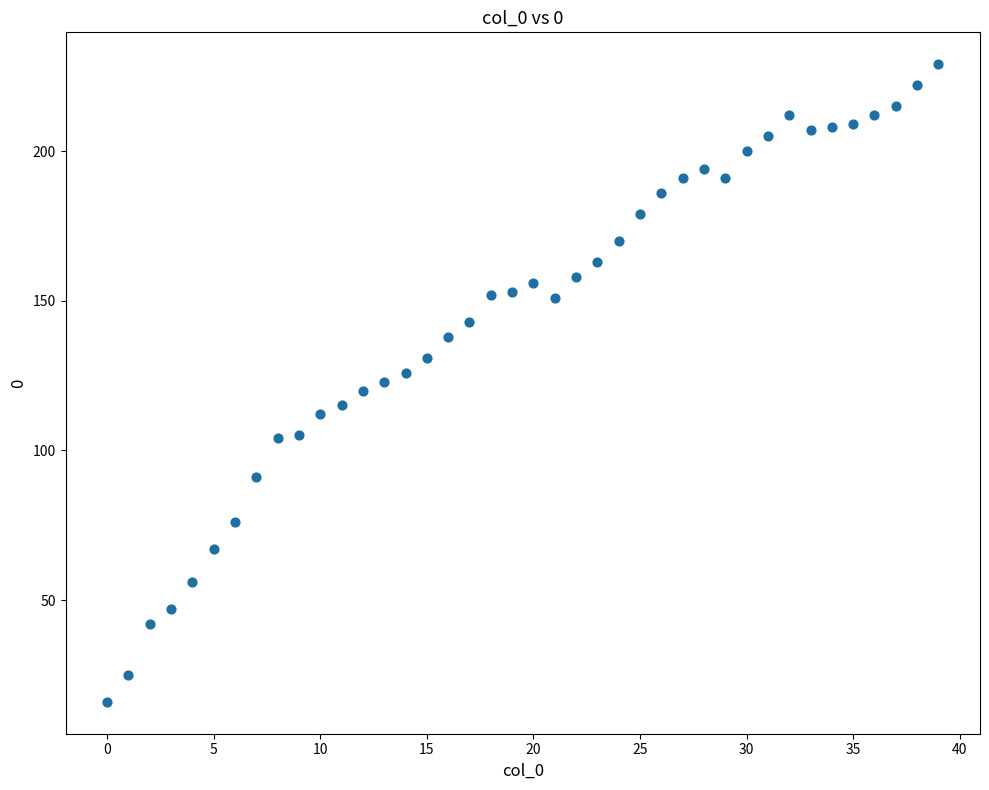

What is the range of Y values (max minus min)?

213